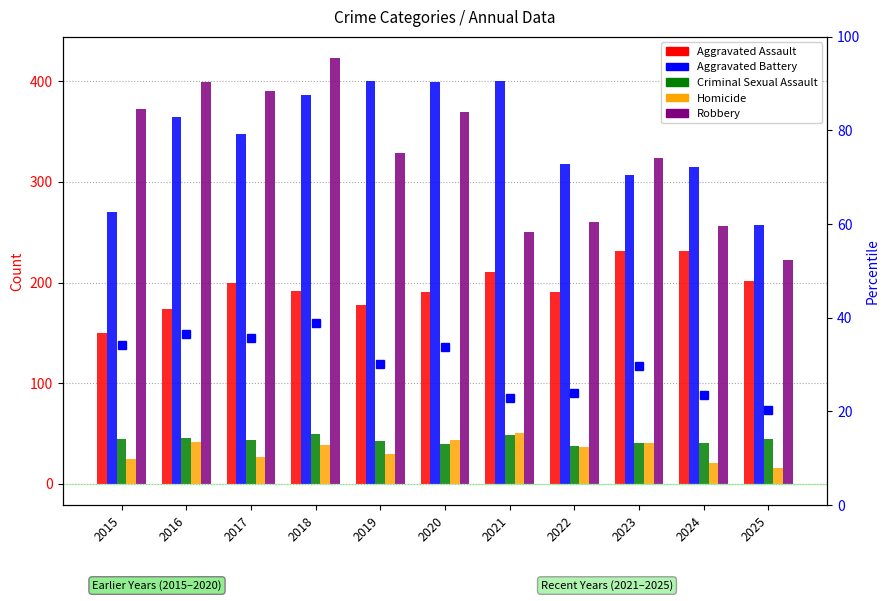

Reading left to right, list all the values displayed in this chart.

Aggravated Assault: 2015=150.0	2016=174.0	2017=200.0	2018=192.0	2019=178.0	2020=191.0	2021=210.0	2022=191.0	2023=231.0	2024=231.0	2025=202.0
Aggravated Battery: 2015=270.0	2016=364.0	2017=348.0	2018=386.0	2019=400.0	2020=399.0	2021=400.0	2022=318.0	2023=307.0	2024=315.0	2025=257.0
Criminal Sexual Assault: 2015=45.0	2016=46.0	2017=44.0	2018=50.0	2019=43.0	2020=40.0	2021=49.0	2022=38.0	2023=41.0	2024=41.0	2025=45.0
Homicide: 2015=25.0	2016=42.0	2017=27.0	2018=39.0	2019=30.0	2020=44.0	2021=51.0	2022=37.0	2023=41.0	2024=21.0	2025=16.0
Robbery: 2015=372.0	2016=399.0	2017=390.0	2018=423.0	2019=329.0	2020=369.0	2021=250.0	2022=260.0	2023=324.0	2024=256.0	2025=222.0
Robbery % of max total: 2015=34.1	2016=36.6	2017=35.8	2018=38.8	2019=30.2	2020=33.9	2021=22.9	2022=23.9	2023=29.7	2024=23.5	2025=20.4